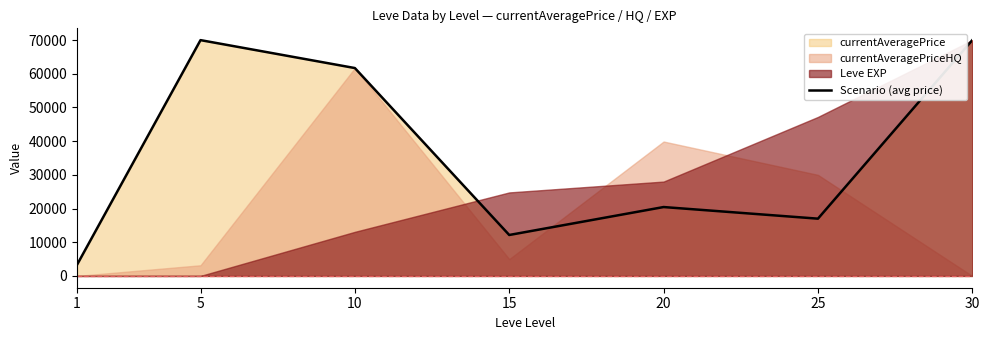

Read the value at 15.

12155.2